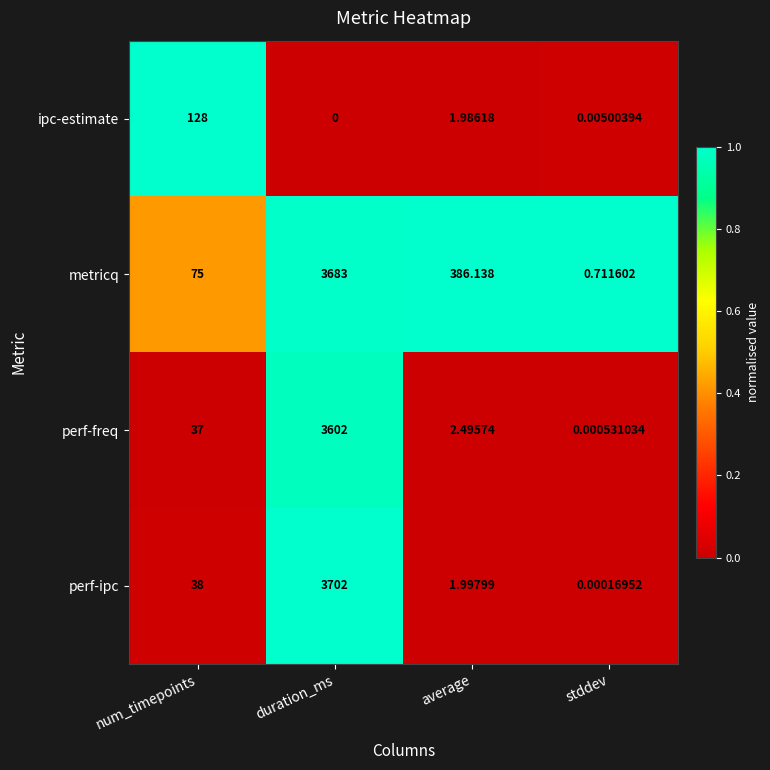

Which label corresponds to the largest value in the chart?

duration_ms